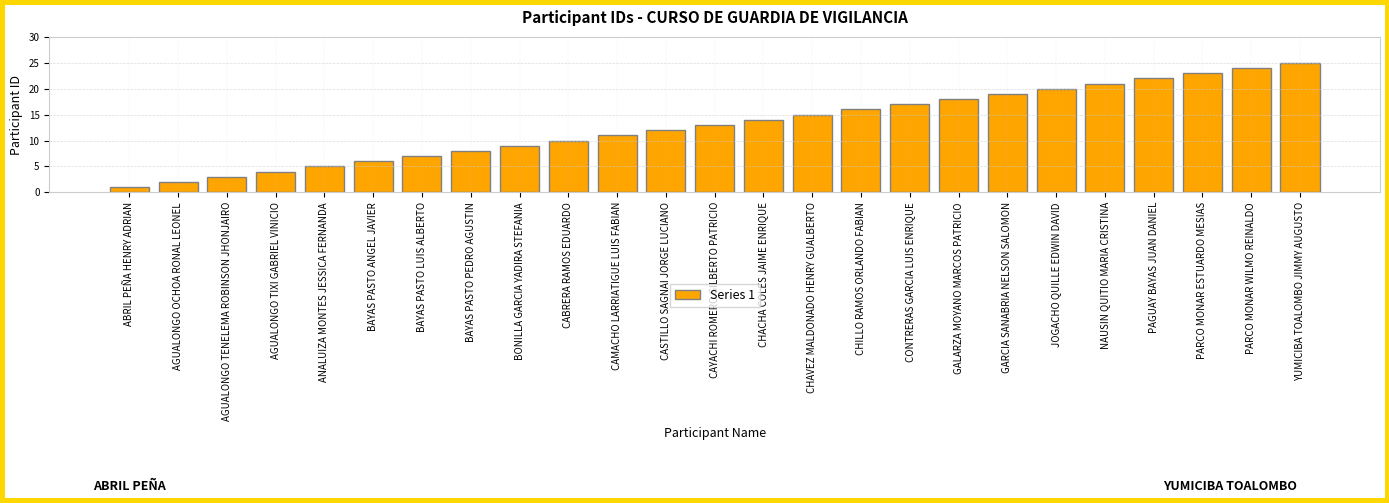

Count the number of categories in the chart.

25